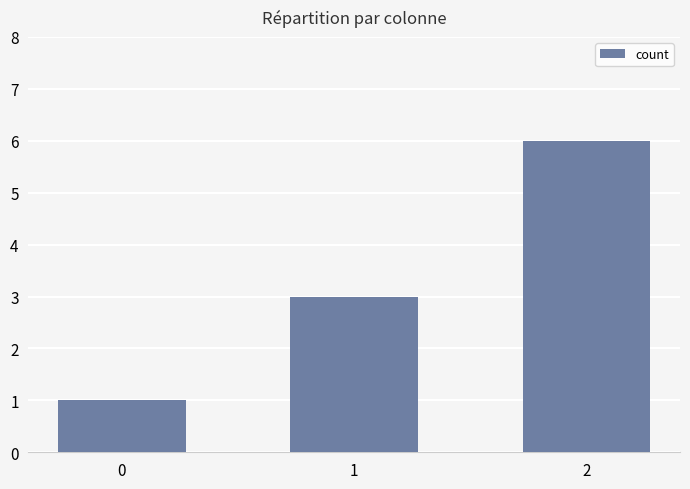

True or false: the data shows 1 at 1.

False